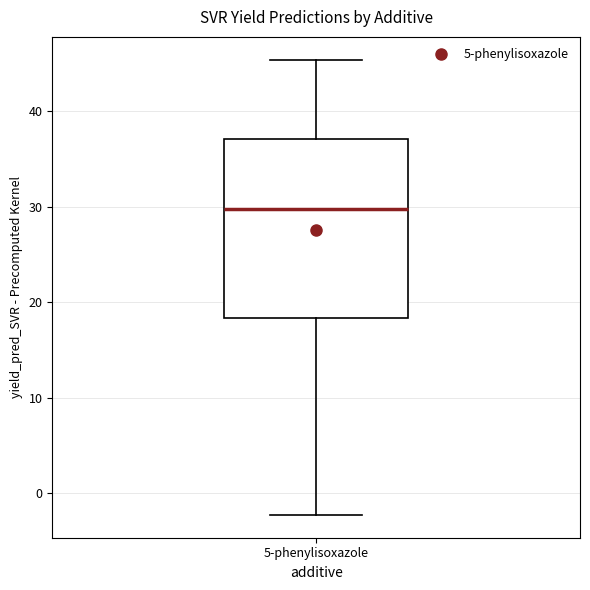

Where is the lower edge of the box for 5-phenylisoxazole on the y-axis? The values are not printed on the chart, so give them approximately, as read against the axis.

18